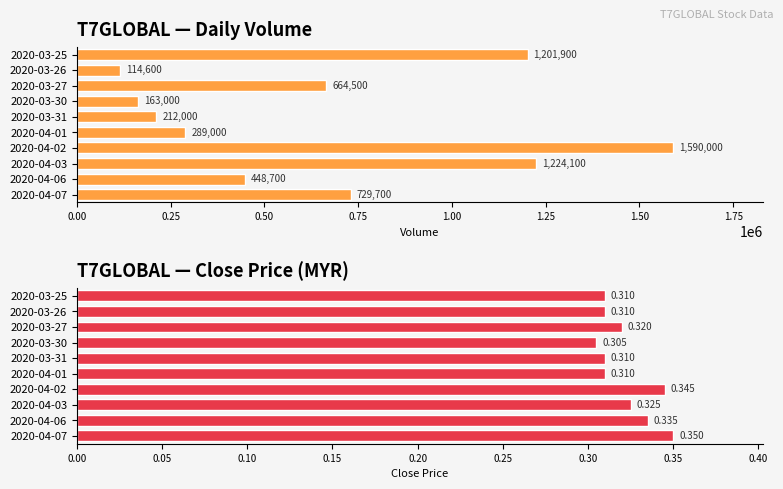

The Close Price series shows 0.2 at 2020-04-07. True or false?

False